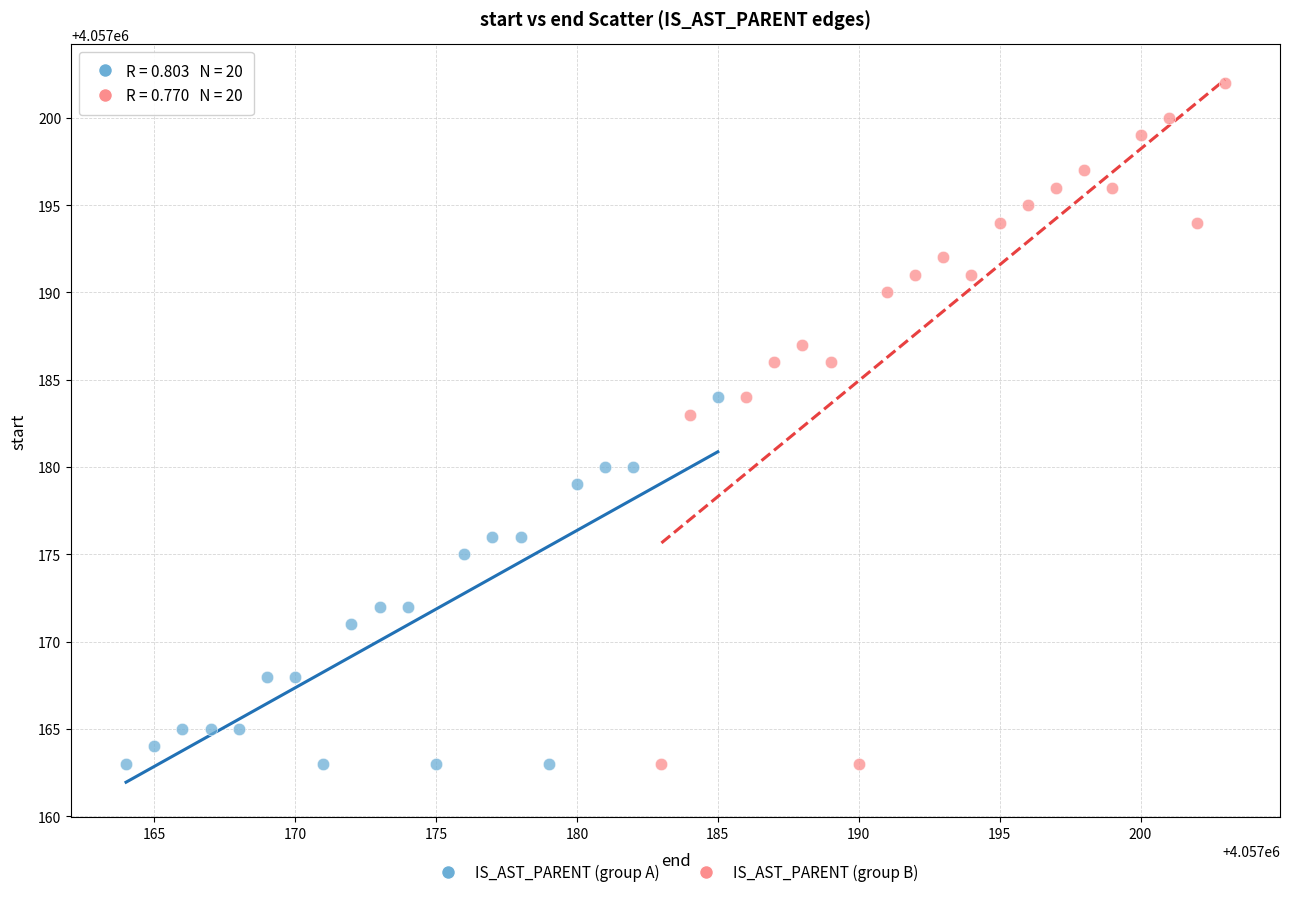

Which series has the widest spread of Y values?

IS_AST_PARENT (group B)